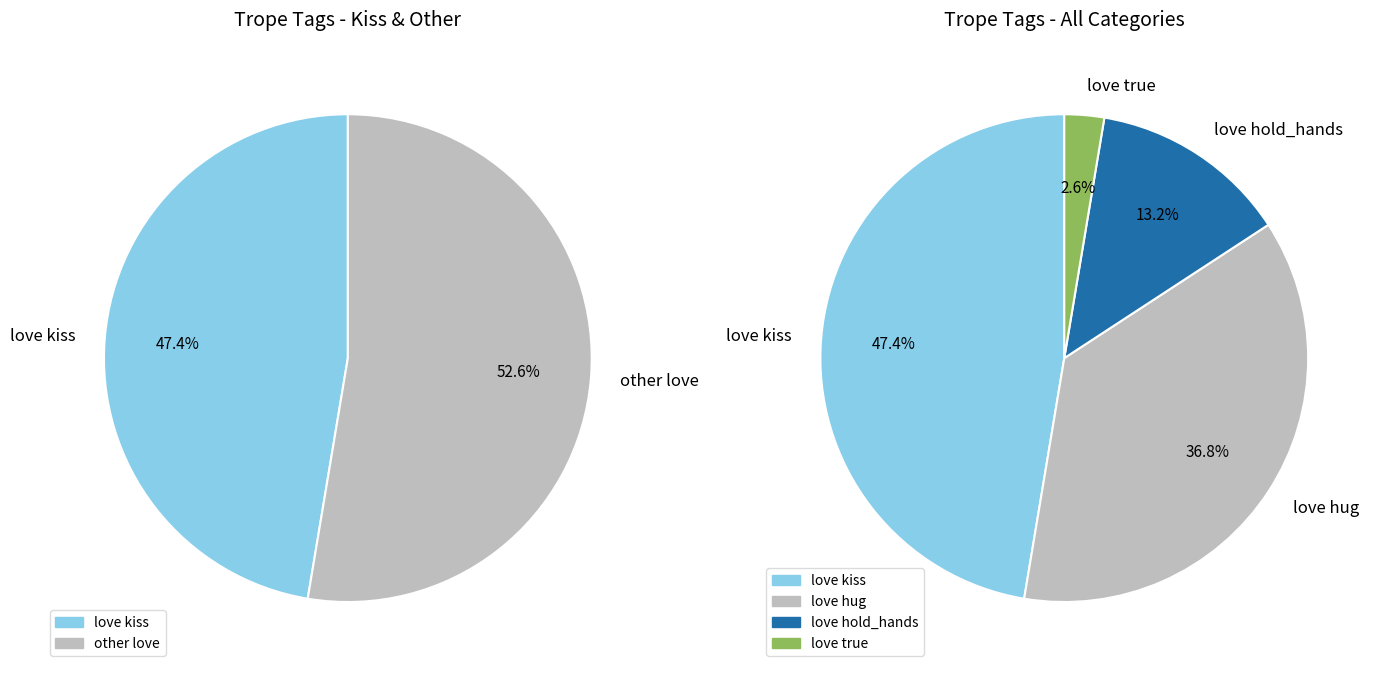

Is love kiss the majority of the pie?

No